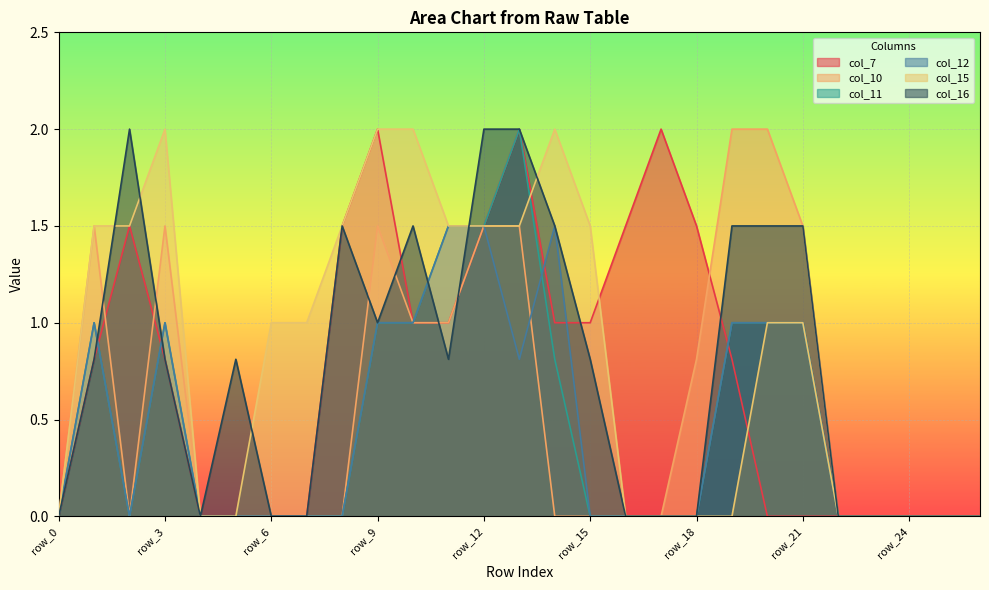

What is the average value of the col_16 series?

0.7